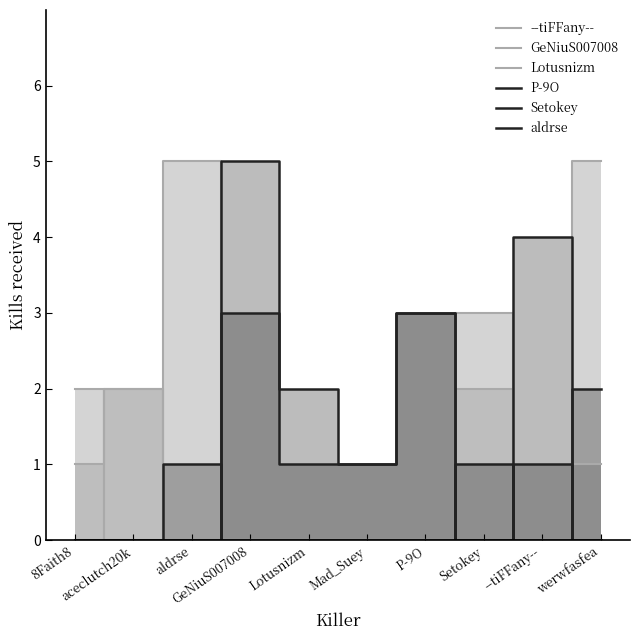

Where is aldrse nearest to the value 2?

Lotusnizm